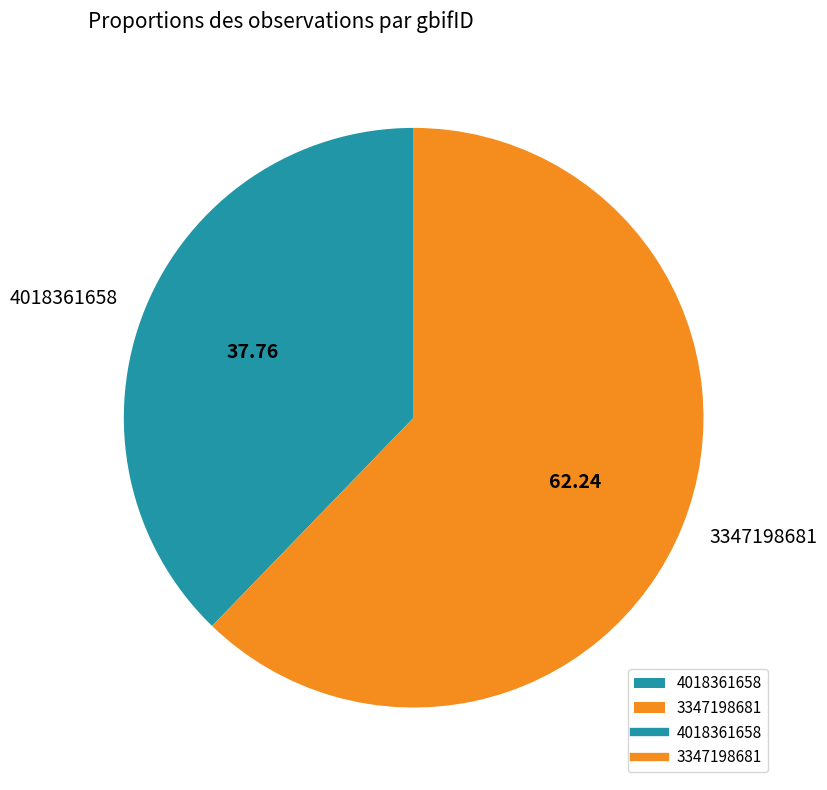

Approximately how many times larger is the value at 3347198681 compared to 4018361658?

1.6